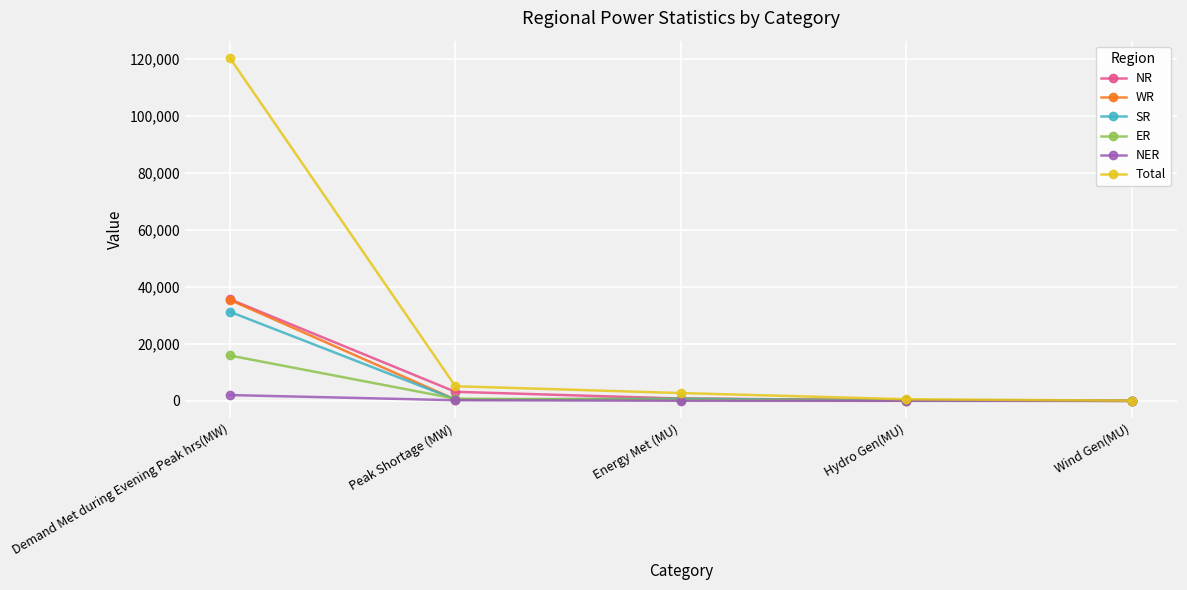

What is the spread (max minus min) of values at Energy Met (MU)?

2710